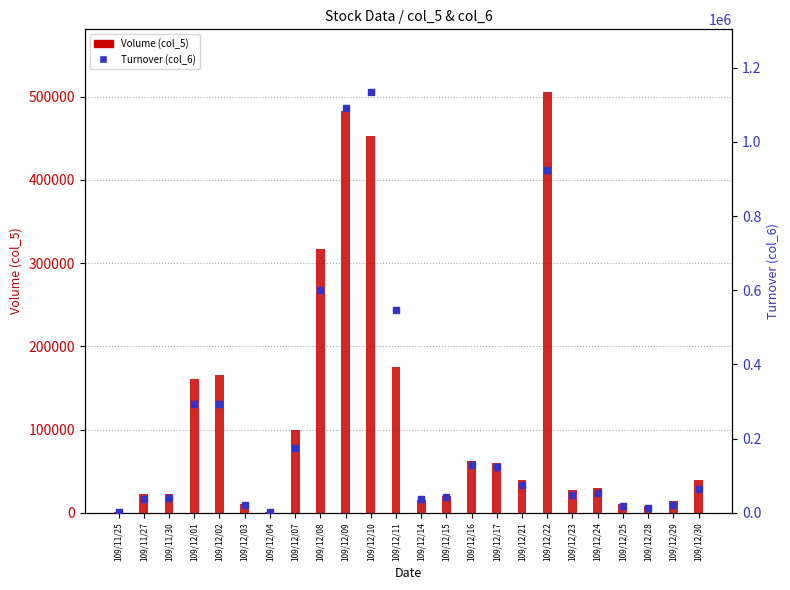

What are all the series names shown in the legend?

Volume (col_5), Turnover (col_6)